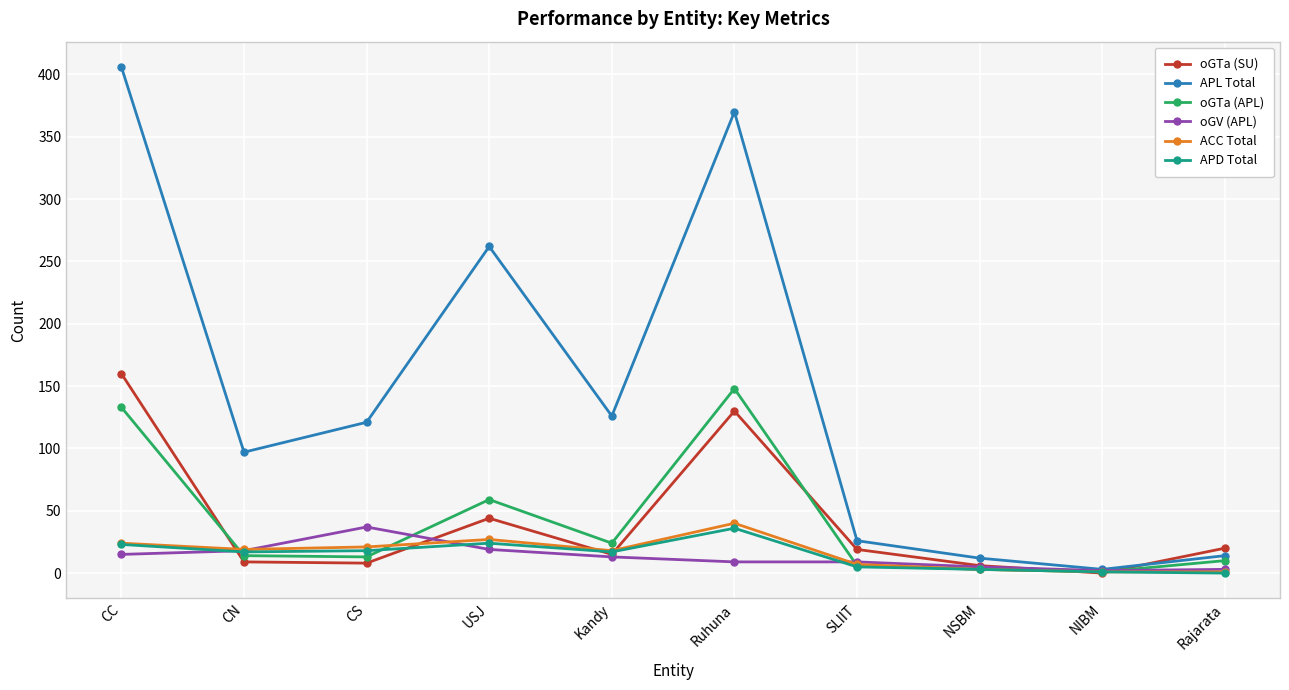

What is the label of the 6th point from the left?

Ruhuna